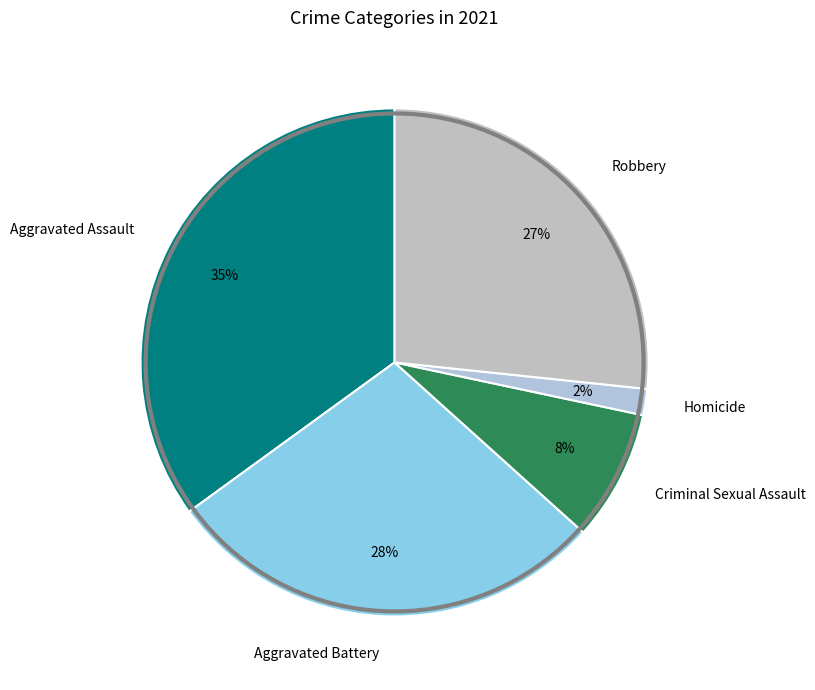

To the nearest percent, what portion does Robbery represent?

27%